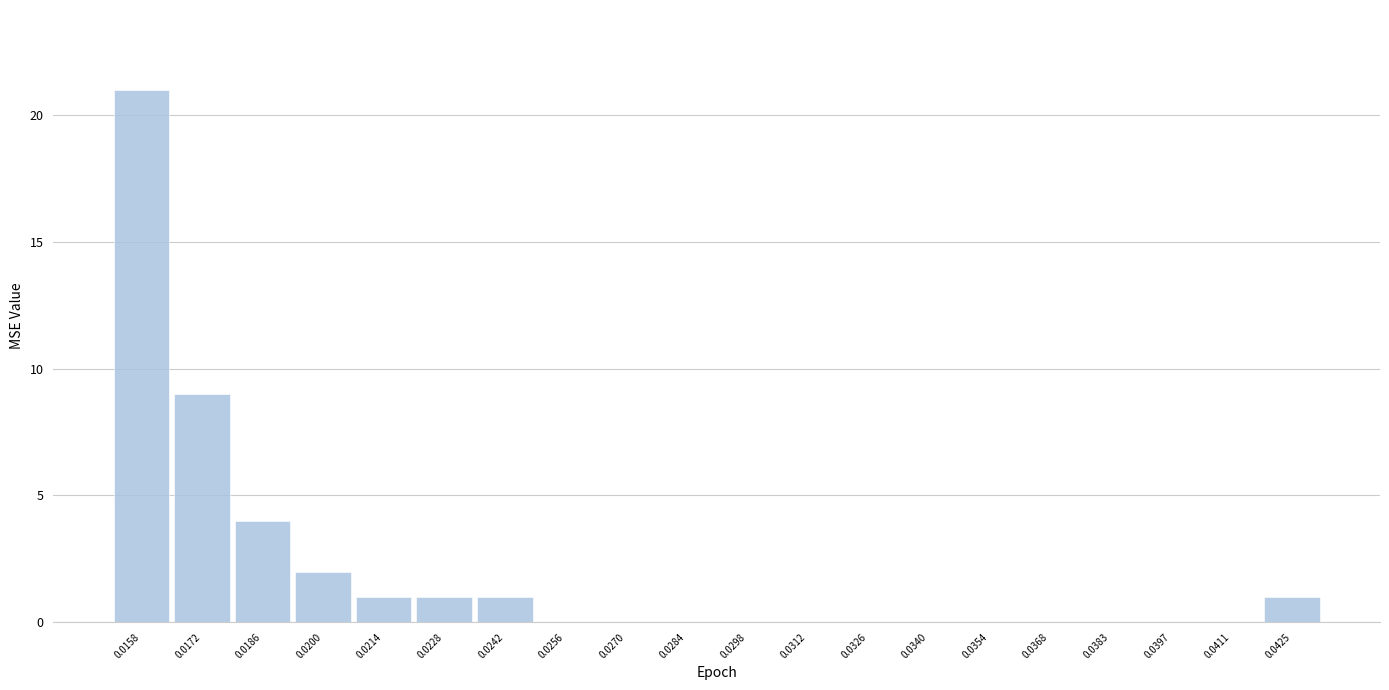

Reading left to right, what are all the values shown in this chart?

0.0158=21	0.0172=9	0.0186=4	0.0200=2	0.0214=1	0.0228=1	0.0242=1	0.0256=0	0.0270=0	0.0284=0	0.0298=0	0.0312=0	0.0326=0	0.0340=0	0.0354=0	0.0368=0	0.0383=0	0.0397=0	0.0411=0	0.0425=1